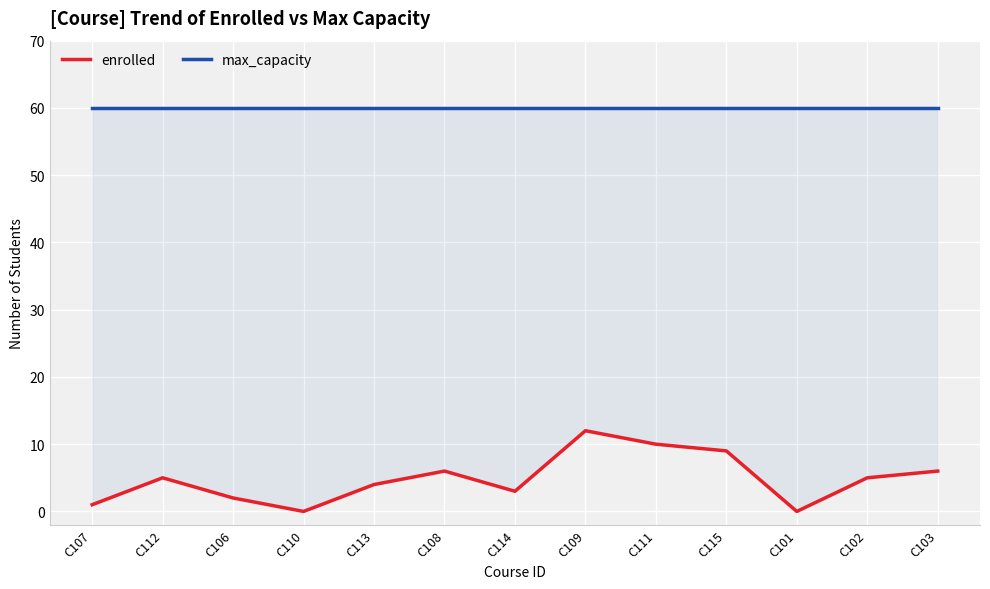

Is the value of max_capacity at C110 greater than the value of enrolled at C112?

Yes